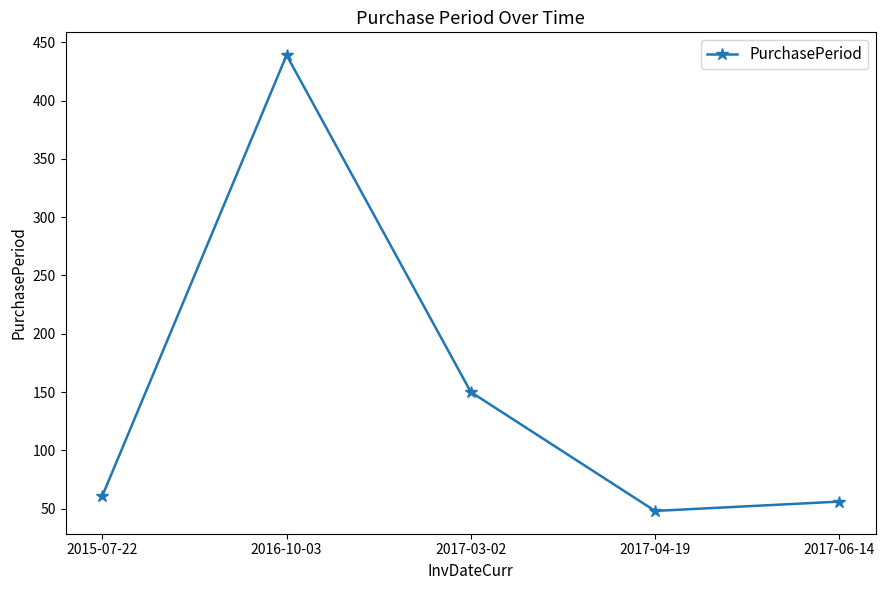

Count the number of categories in the chart.

5